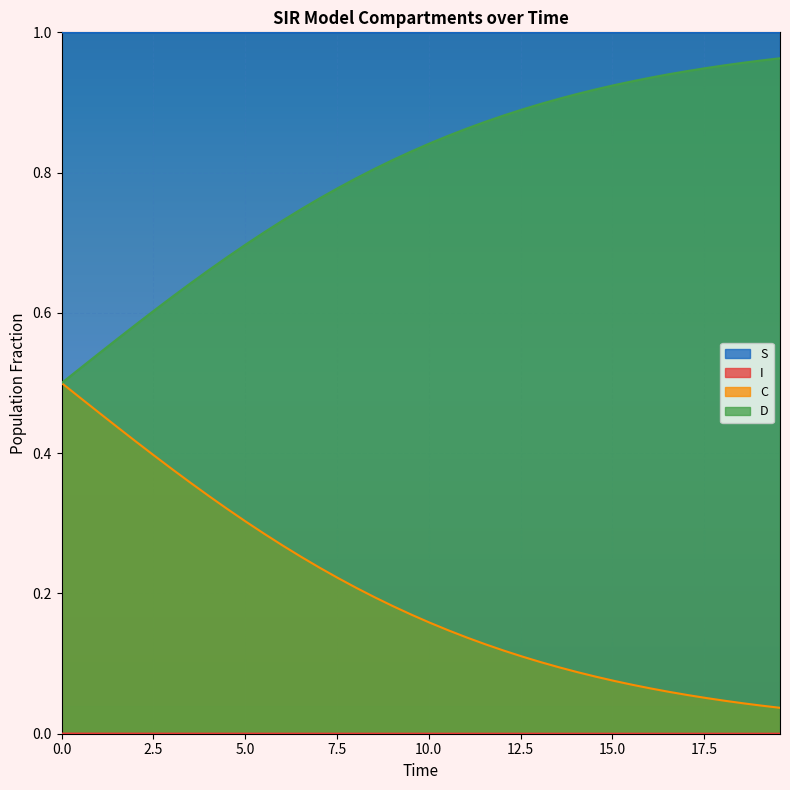

True or false: D and S intersect in this chart.

False